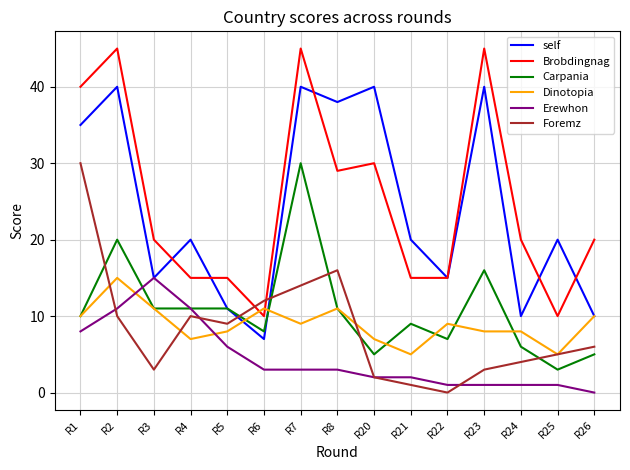

Where does the Brobdingnag series first go above 20?

R1